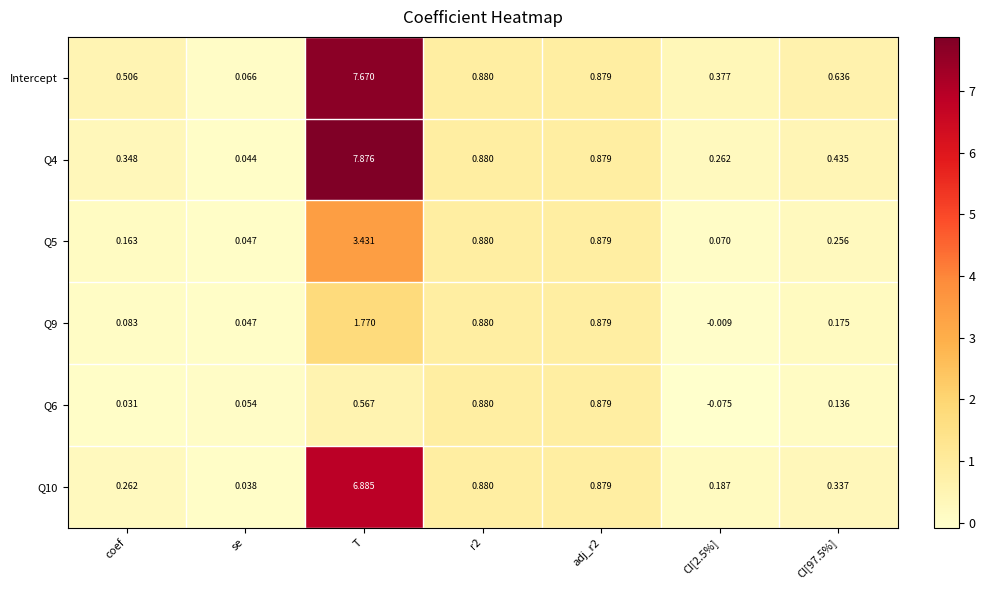

At which category does the chart reach its peak across all series?

T